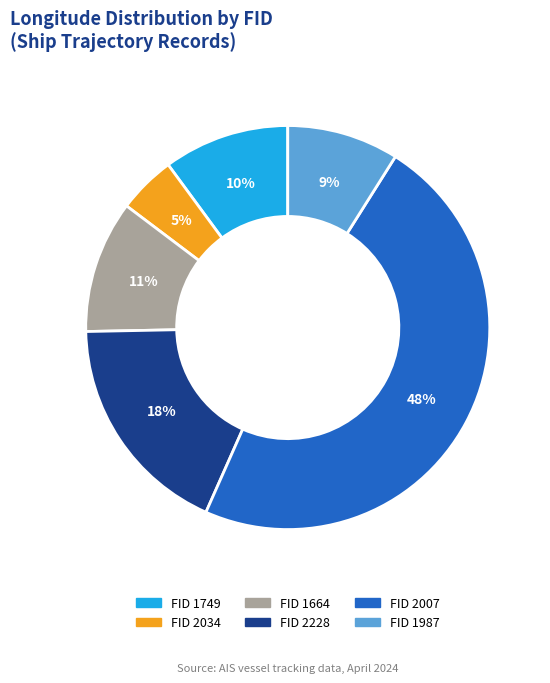

To the nearest percent, what is the difference between the largest and smallest slice percentages?

43%